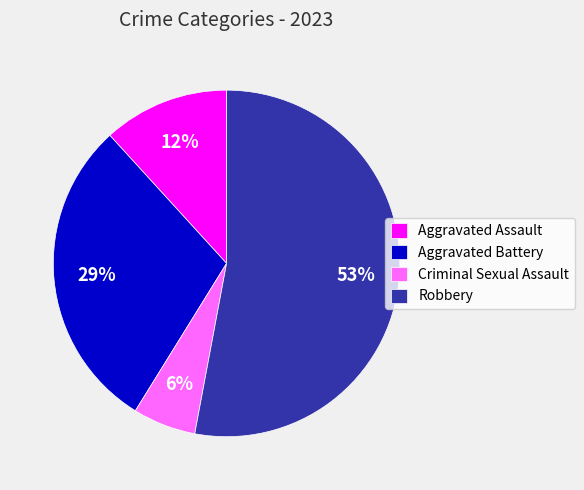

To the nearest percent, what percentage of the pie is Aggravated Battery?

29%